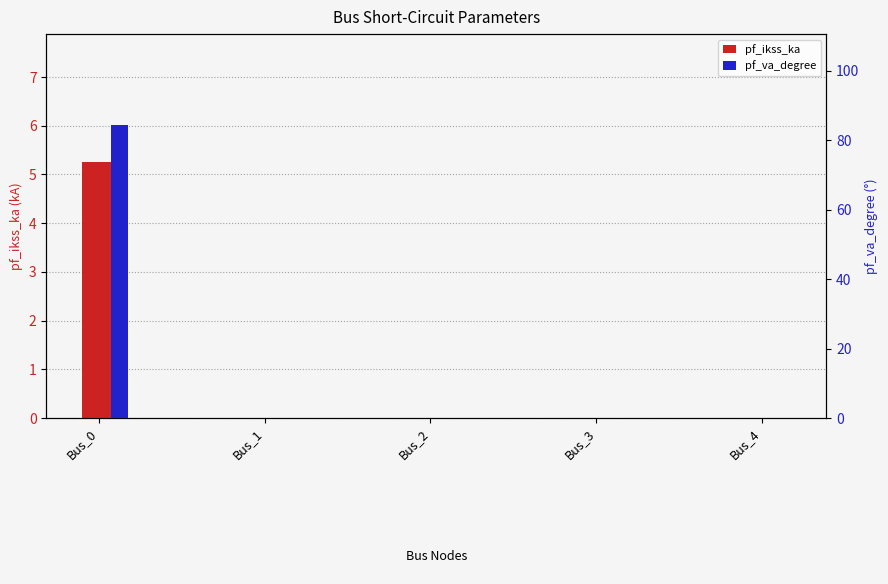

List the series in order of their peak value, lowest first.

pf_ikss_ka, pf_va_degree